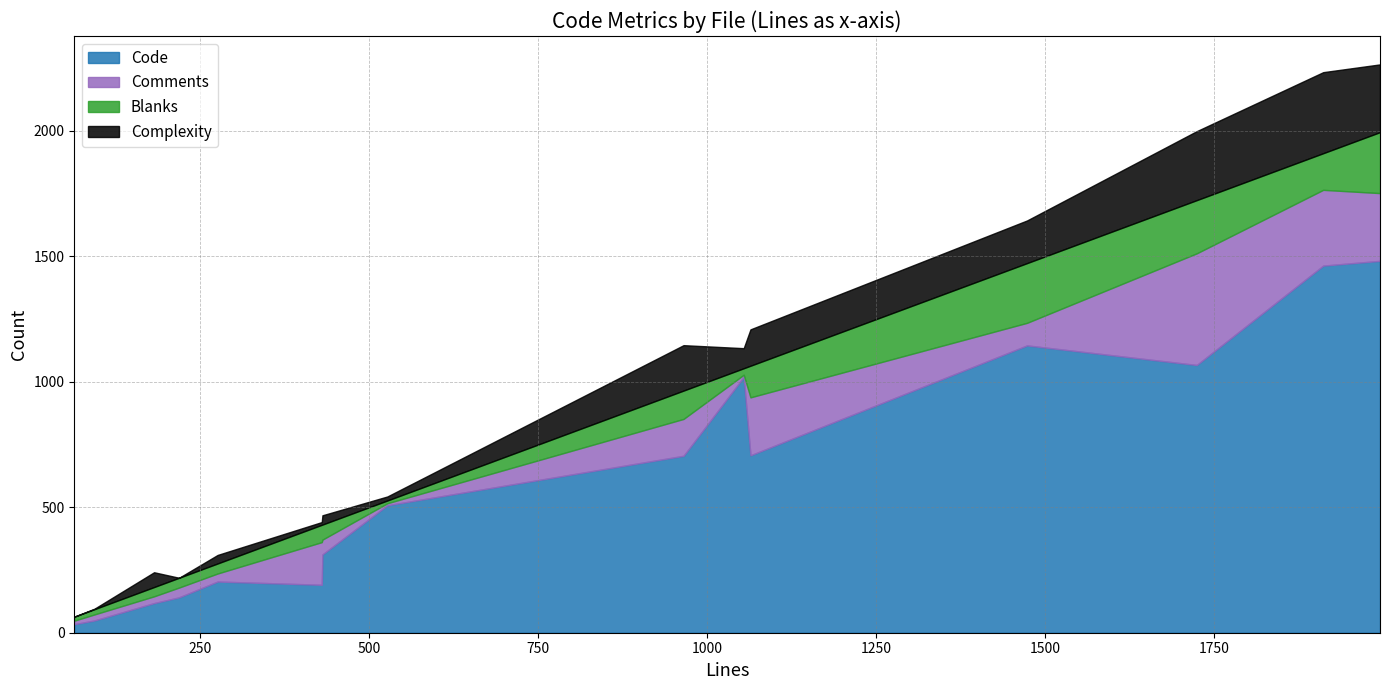

Is the value of Blanks at db.lua greater than the value of Comments at lstate.h?

No